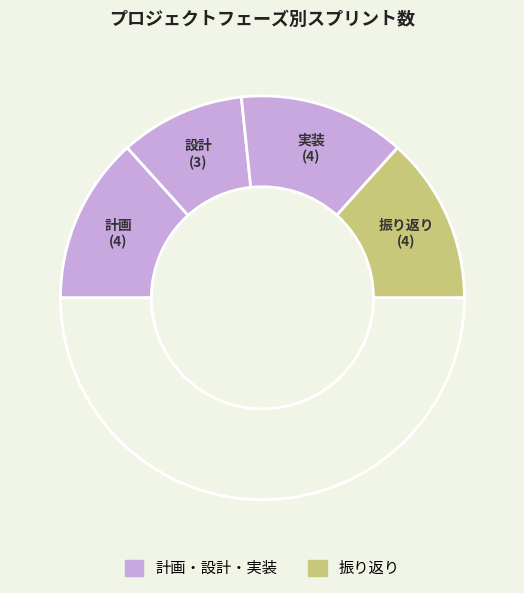

To the nearest percent, what is the difference between the largest and smallest slice percentages?

7%